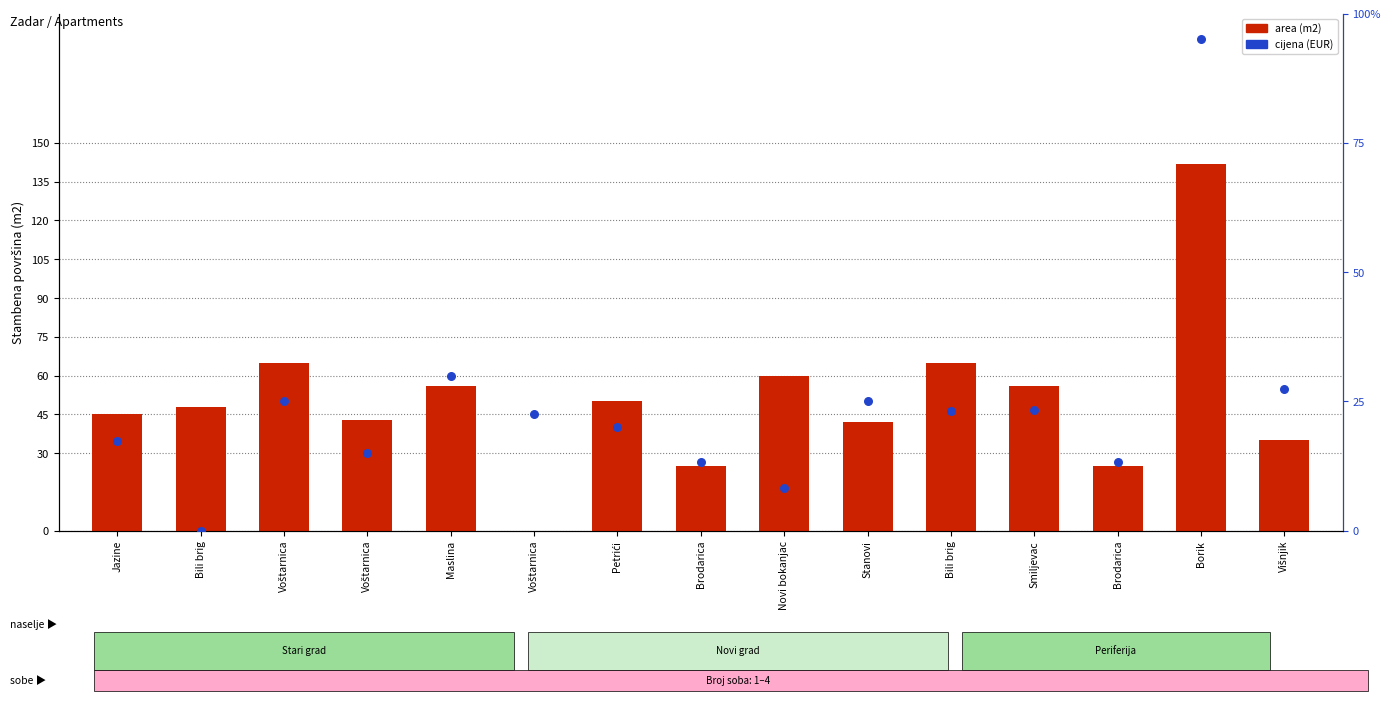

Which series contains the lowest Y value?

area (m2)